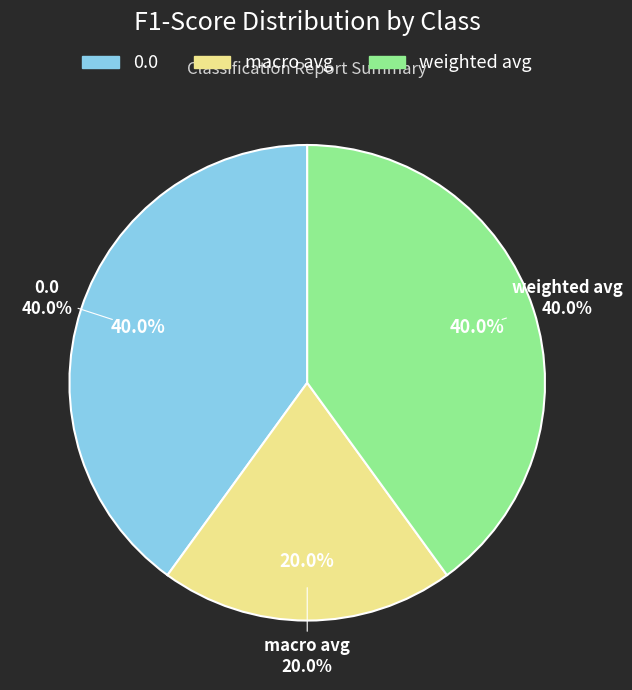

Does any single category account for the majority?

No